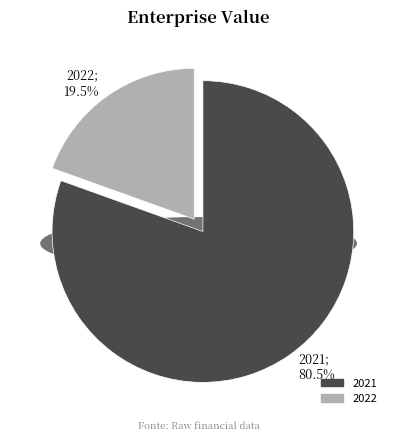

Does 2022 account for over 50% of the chart?

No